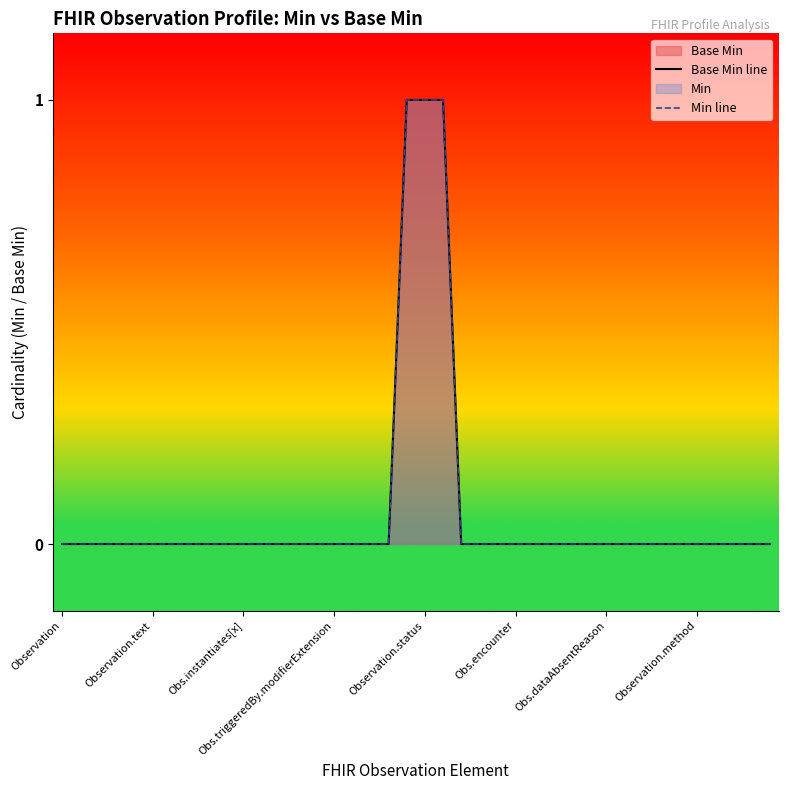

True or false: Min line and Base Min line intersect in this chart.

False